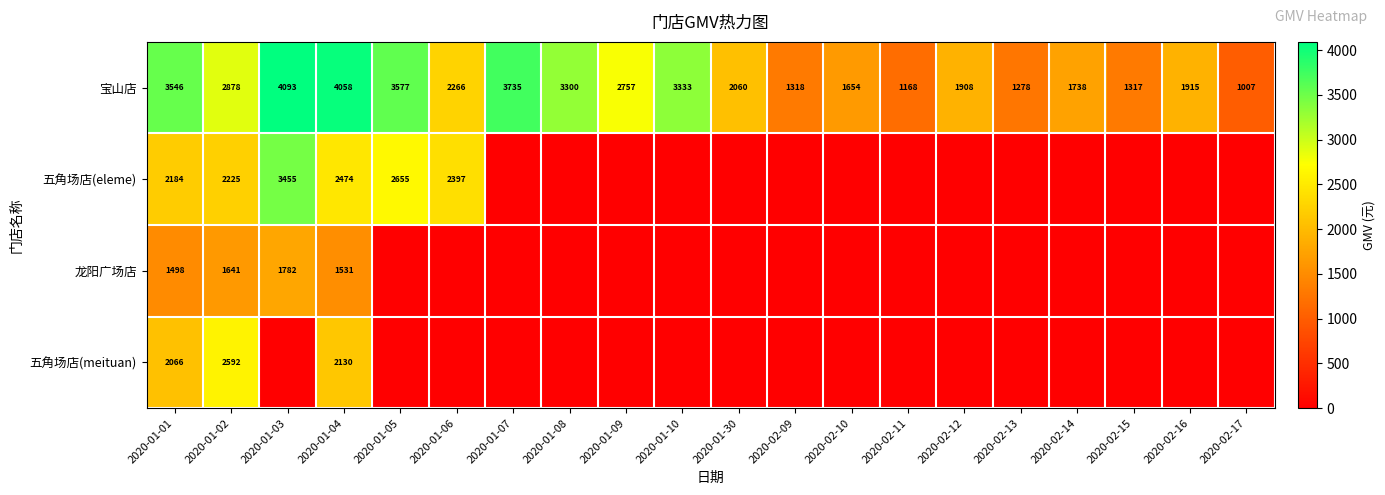

What is the sum of all 宝山店 values?

48906